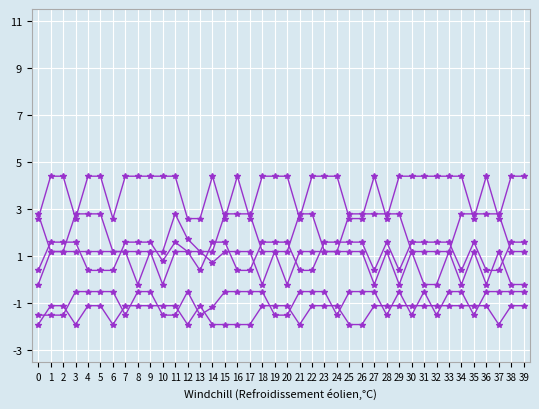

The value of col_10 at 4 is 1.7. True or false?

False